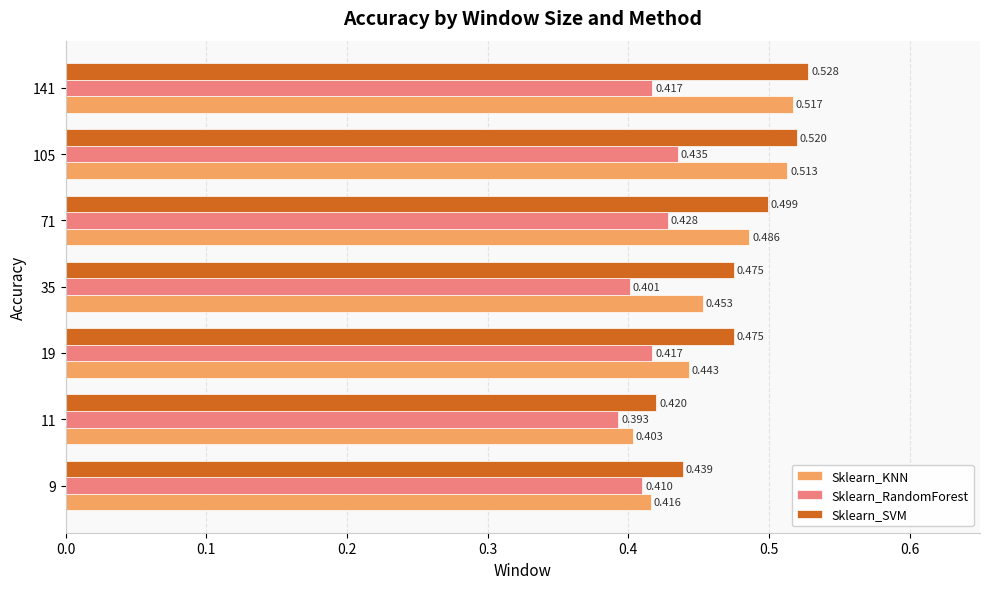

Where is Sklearn_SVM nearest to the value 0?

11